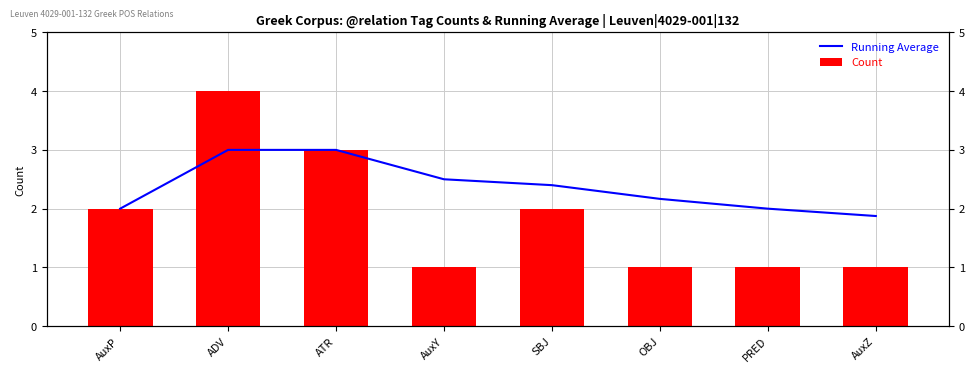

What is the value of the Running Average bar at the 5th from the left?

2.4